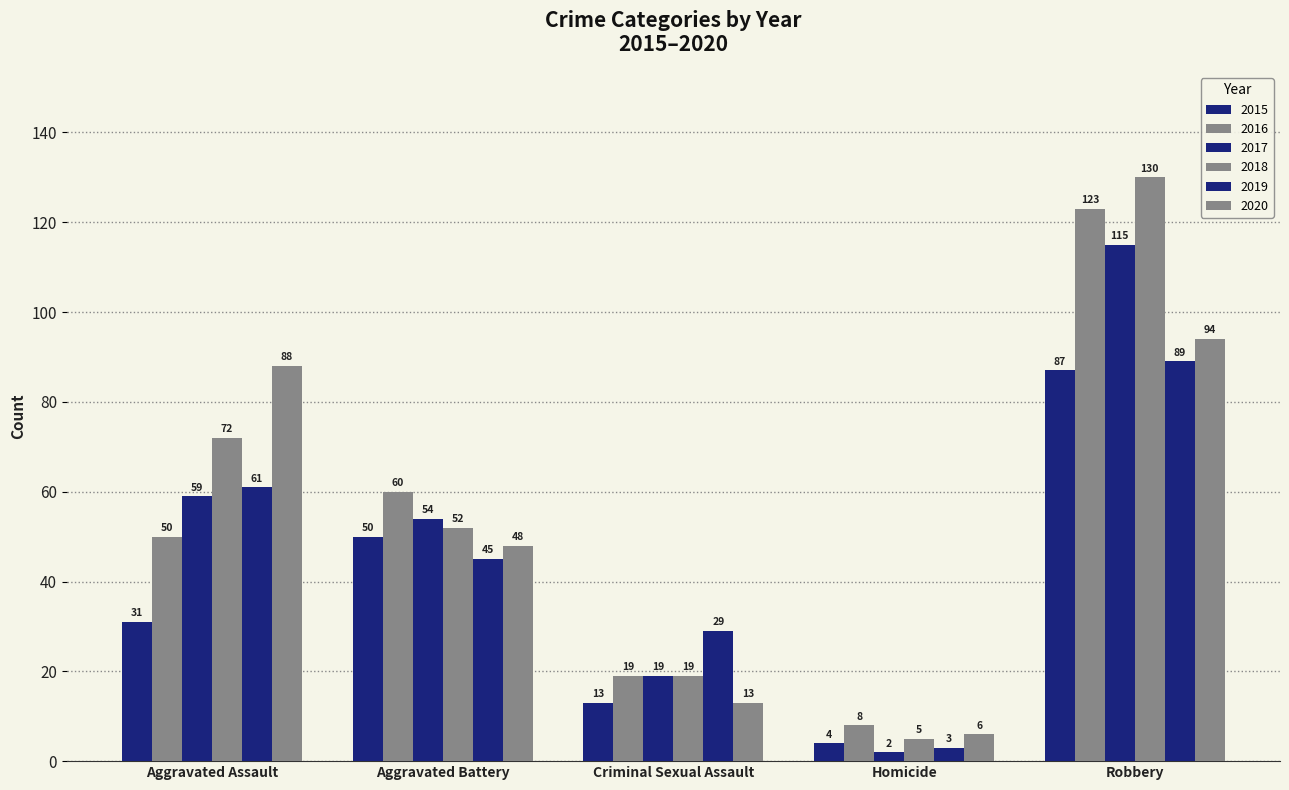

Where does the 2019 series first go above 45?

Aggravated Assault